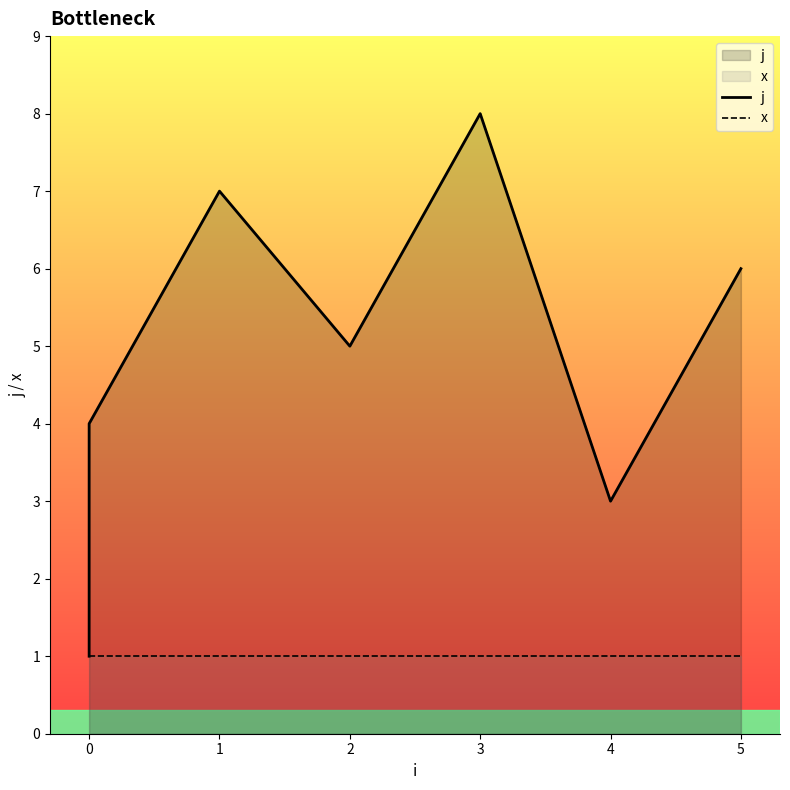

List the series in order of their peak value, lowest first.

x, j